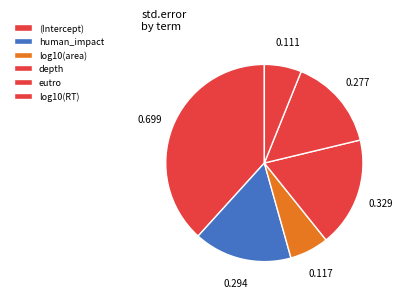

What percentage is NOT represented by eutro?

84.8%